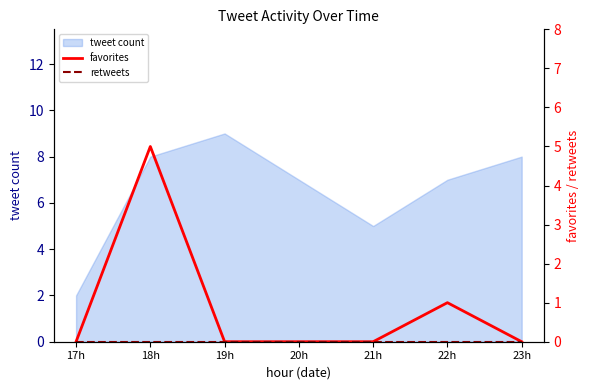

Which category has the lowest value in the tweet count series?

17h